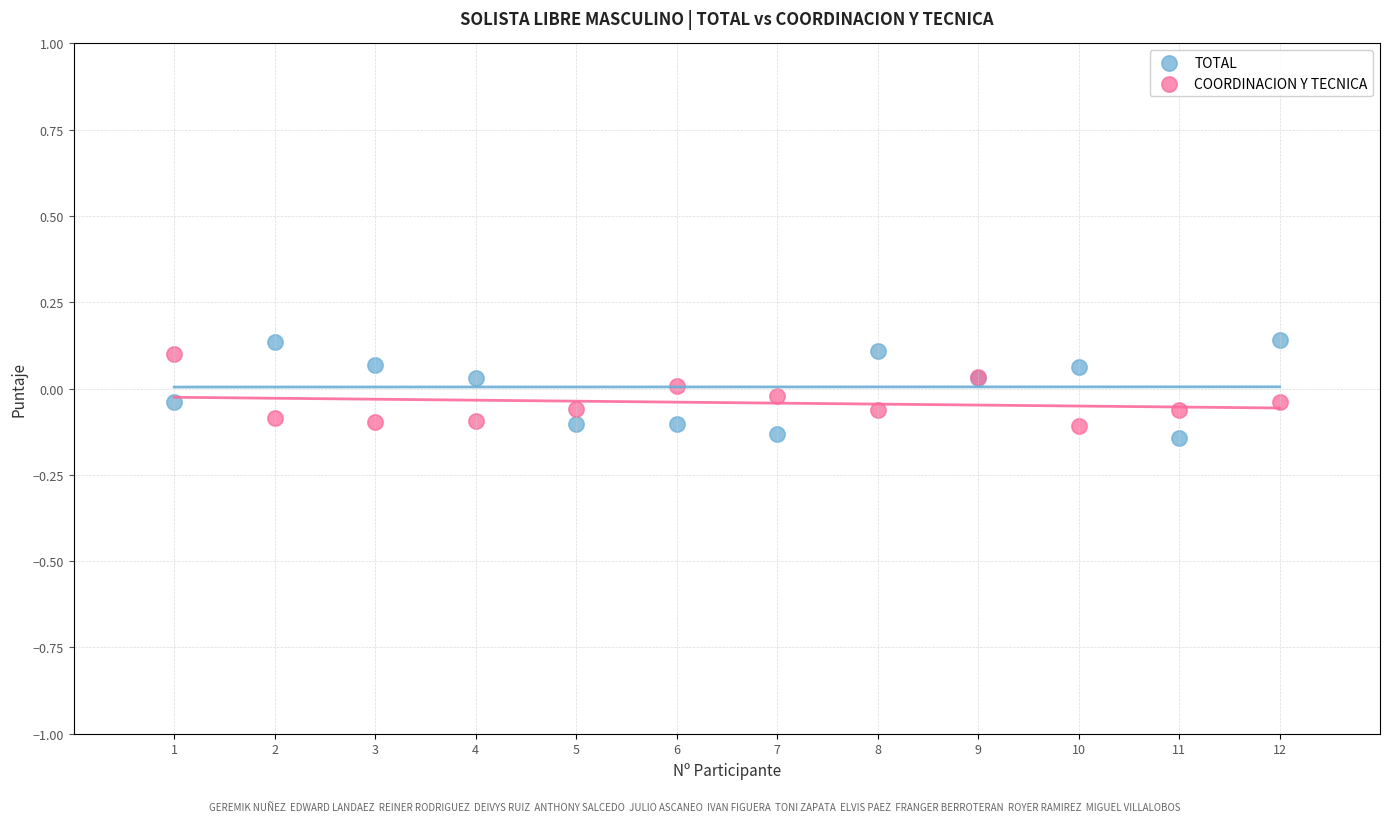

What are all the series names shown in the legend?

TOTAL, COORDINACION Y TECNICA